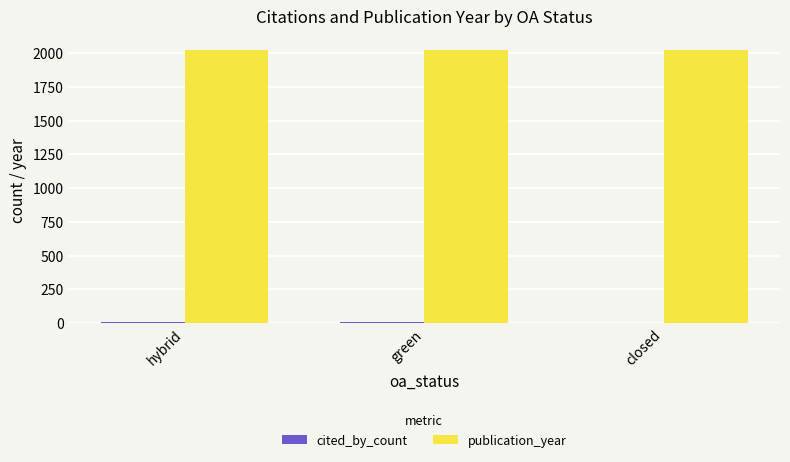

What is the sum of the publication_year values at hybrid and closed?

4044